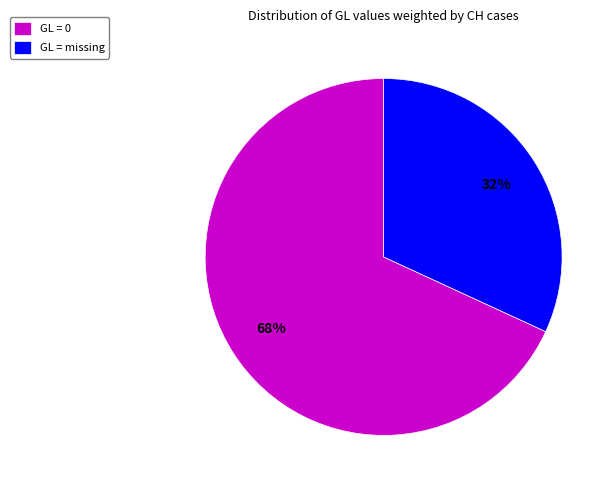

To the nearest percent, what portion does GL = missing represent?

32%